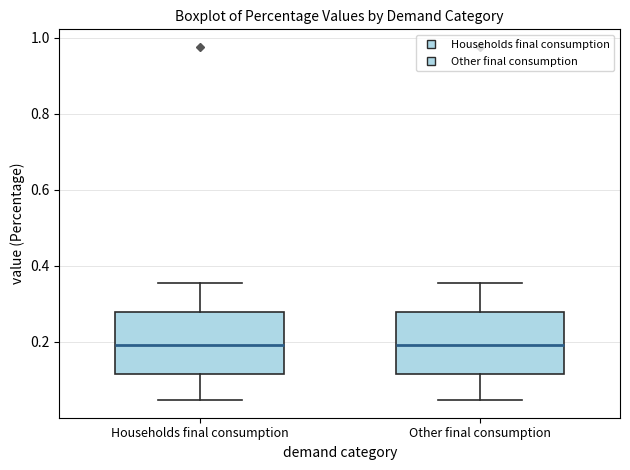

Reading left to right, read every box against the y-axis: the position of its median line, the range the box covers, and the ends of its whiskers. The values are not printed on the chart, so give them approximately, as read against the axis.

Households final consumption: median 0.20, box 0.12 to 0.28, whiskers 0.04 to 0.36
Other final consumption: median 0.20, box 0.12 to 0.28, whiskers 0.04 to 0.36